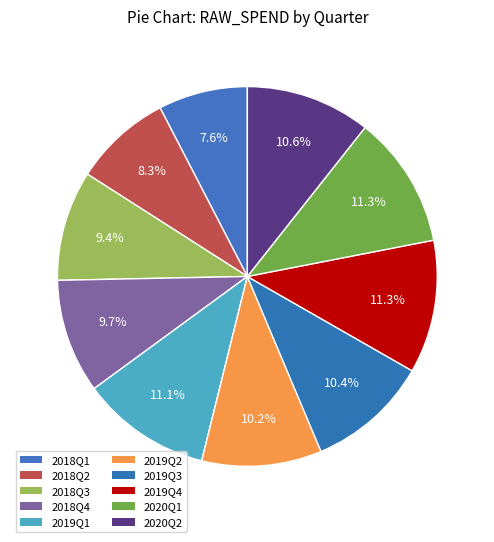

Count the number of slices in the pie.

10